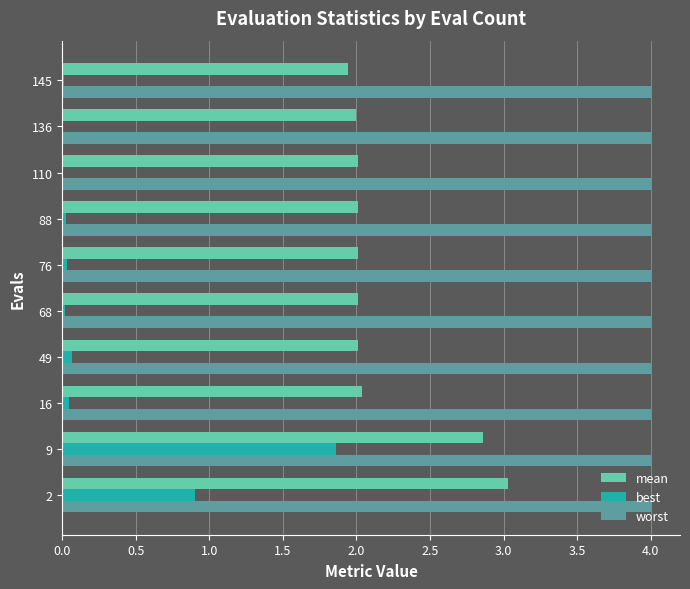

How many series are shown in this chart?

3